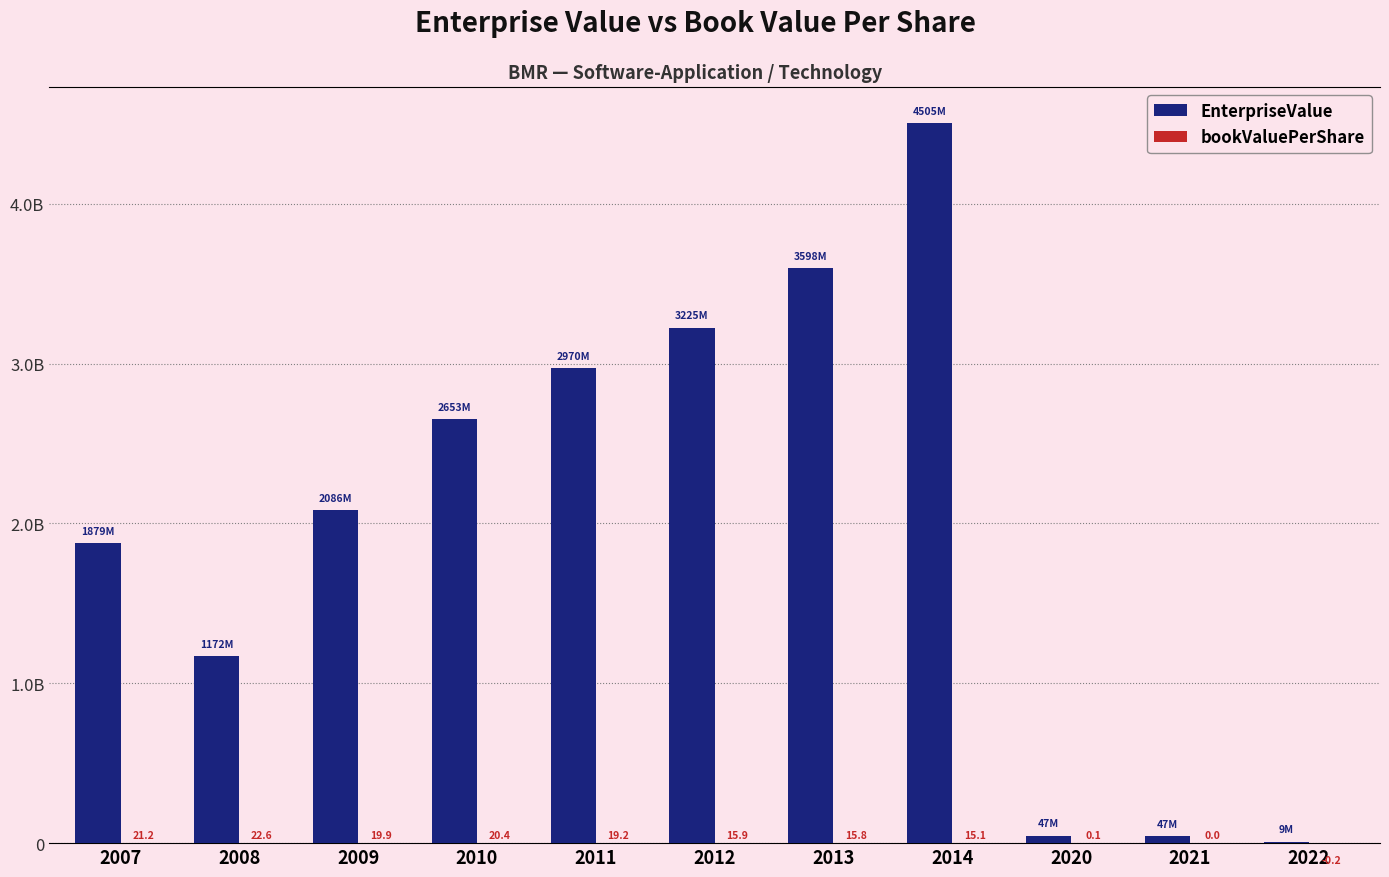

What is the greatest value displayed?

4505105668.6